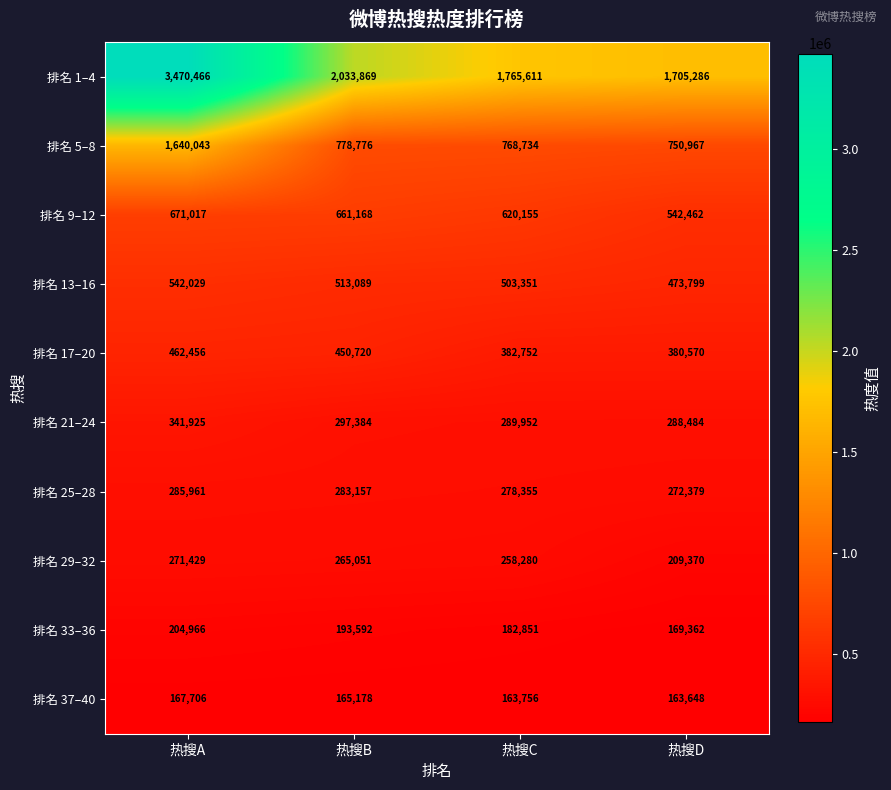

At 热搜B, list the series in order from largest to smallest.

排名 1–4, 排名 5–8, 排名 9–12, 排名 13–16, 排名 17–20, 排名 21–24, 排名 25–28, 排名 29–32, 排名 33–36, 排名 37–40